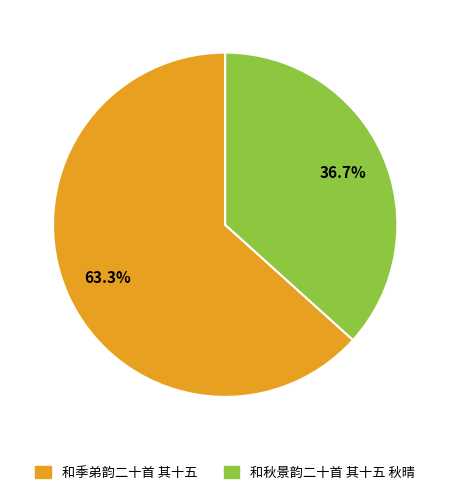

To the nearest percent, what percentage of the pie is 和季弟韵二十首 其十五?

63%